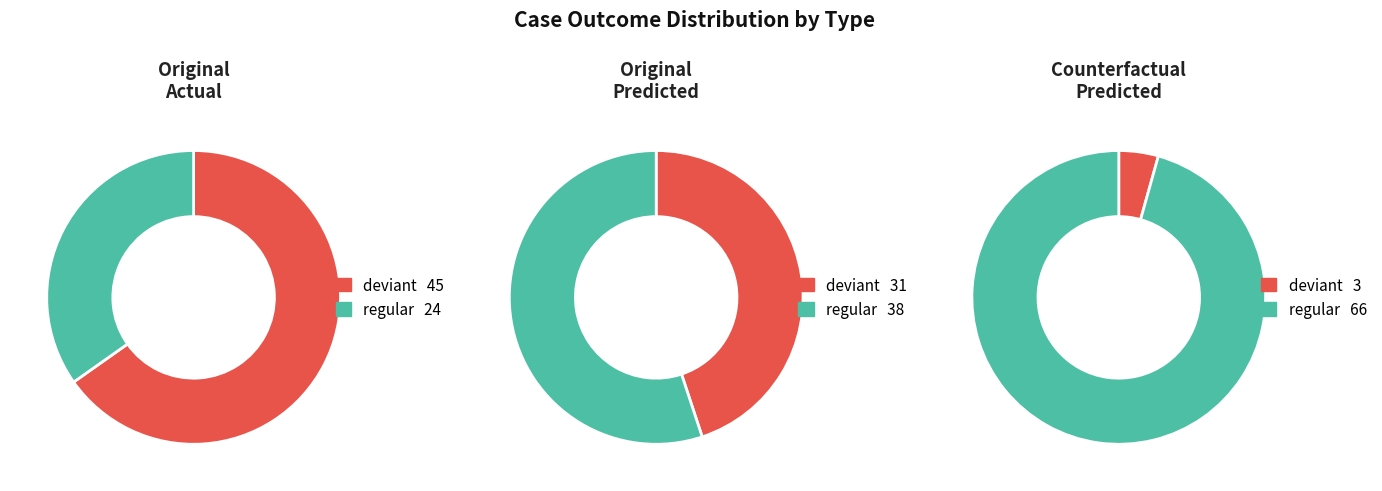

Which category accounts for the majority?

deviant